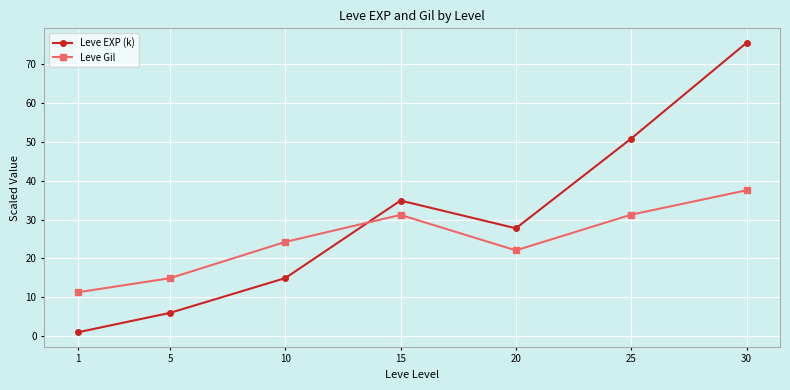

What is the approximate value of Leve Gil at 20?

22.1